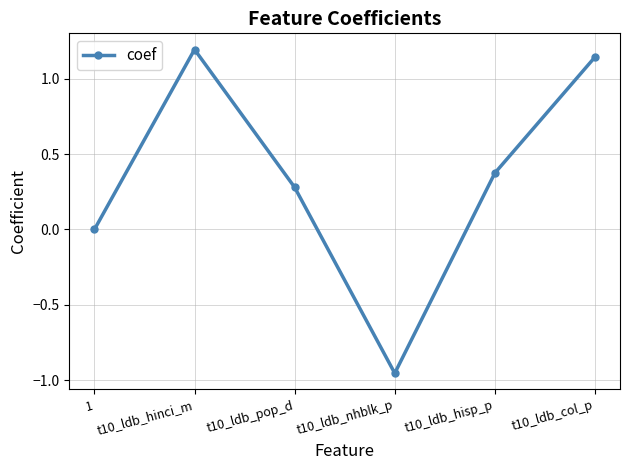

List the labels in order of value, largest first.

t10_ldb_hinci_m, t10_ldb_col_p, t10_ldb_hisp_p, t10_ldb_pop_d, 1, t10_ldb_nhblk_p